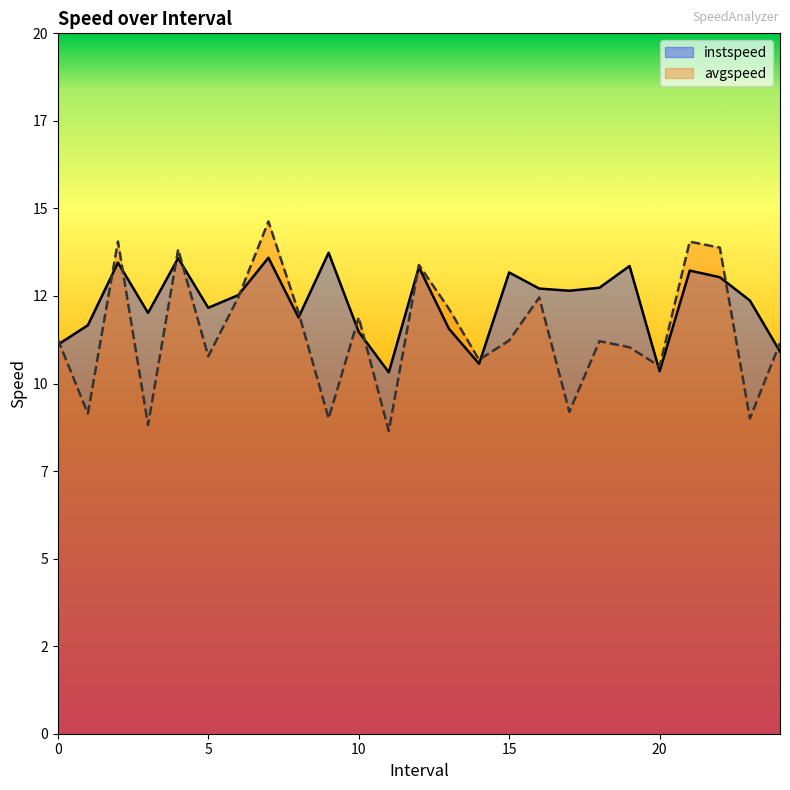

What is the label of the 15th point from the right?

10.0